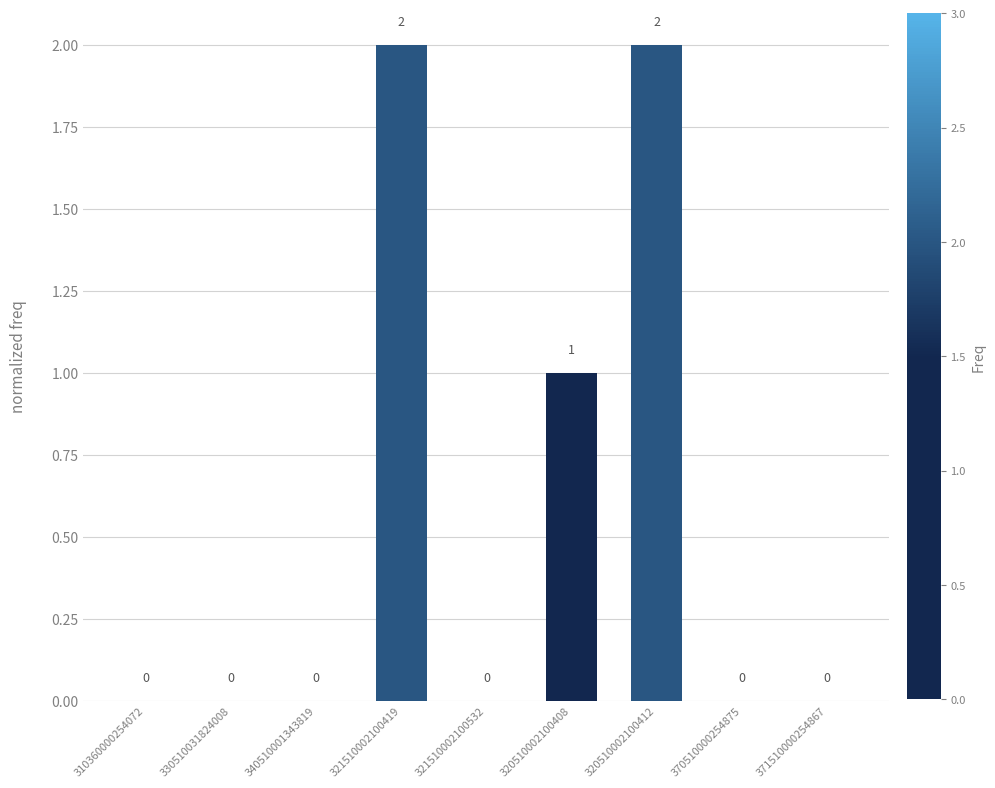

How many distinct data groups are displayed?

1